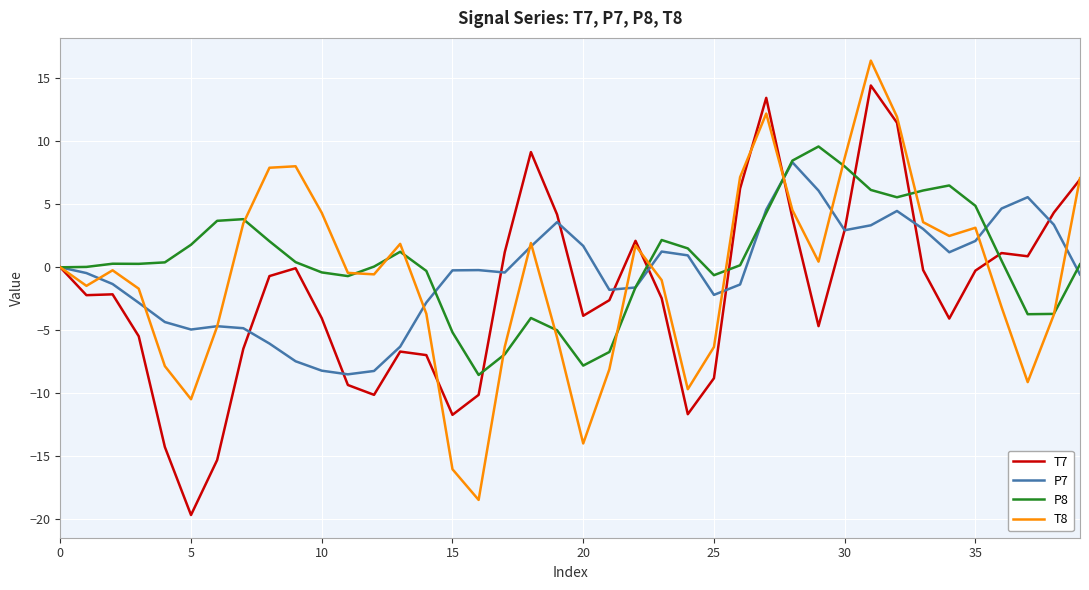

What is the minimum value for T7?

-19.7